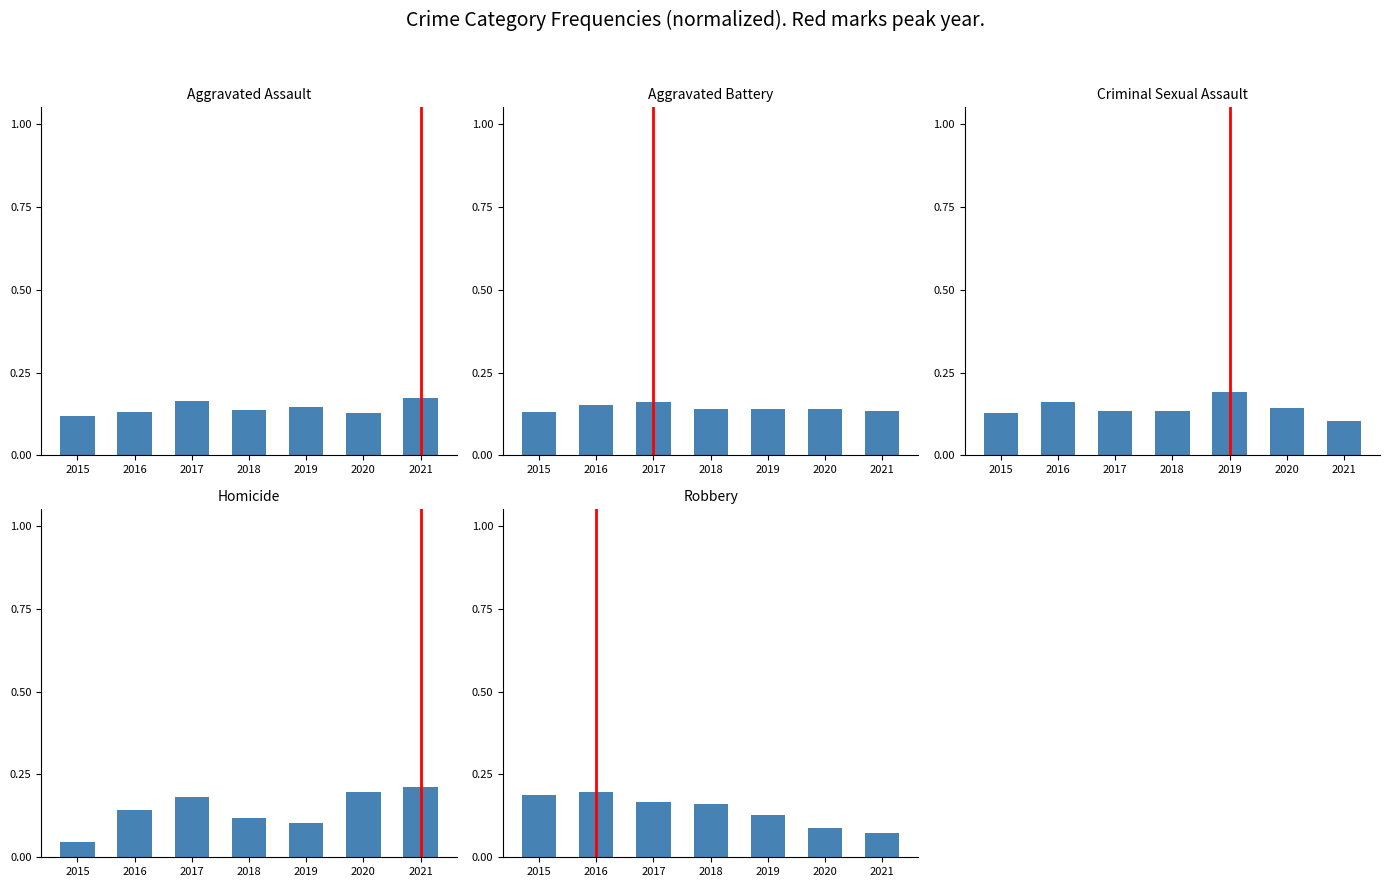

Reading right to left, list all the values displayed in this chart.

Aggravated Assault: 2021=0.2	2020=0.1	2019=0.1	2018=0.1	2017=0.2	2016=0.1	2015=0.1
Aggravated Battery: 2021=0.1	2020=0.1	2019=0.1	2018=0.1	2017=0.2	2016=0.2	2015=0.1
Criminal Sexual Assault: 2021=0.1	2020=0.1	2019=0.2	2018=0.1	2017=0.1	2016=0.2	2015=0.1
Homicide: 2021=0.2	2020=0.2	2019=0.1	2018=0.1	2017=0.2	2016=0.1	2015=0.0
Robbery: 2021=0.1	2020=0.1	2019=0.1	2018=0.2	2017=0.2	2016=0.2	2015=0.2